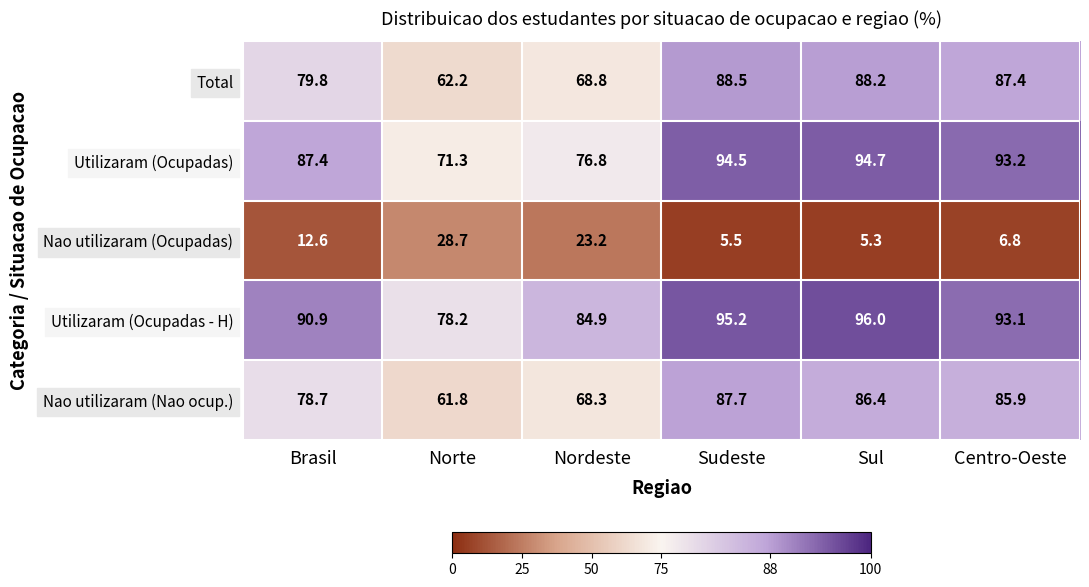

What is the difference between the Nao utilizaram (Ocupadas) values at Nordeste and Sul?

17.9